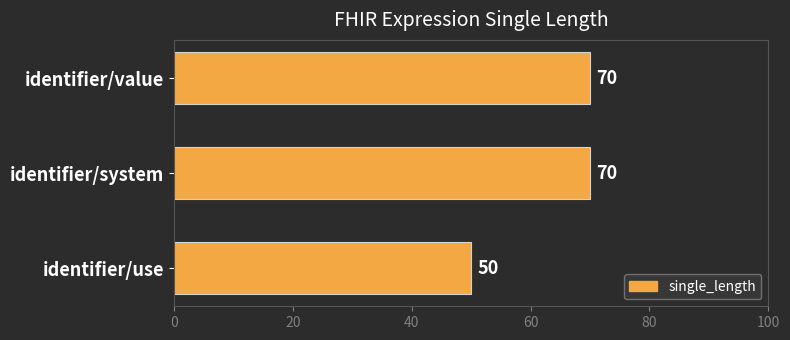

Approximately how many times larger is the value at identifier/use compared to identifier/system?

0.7